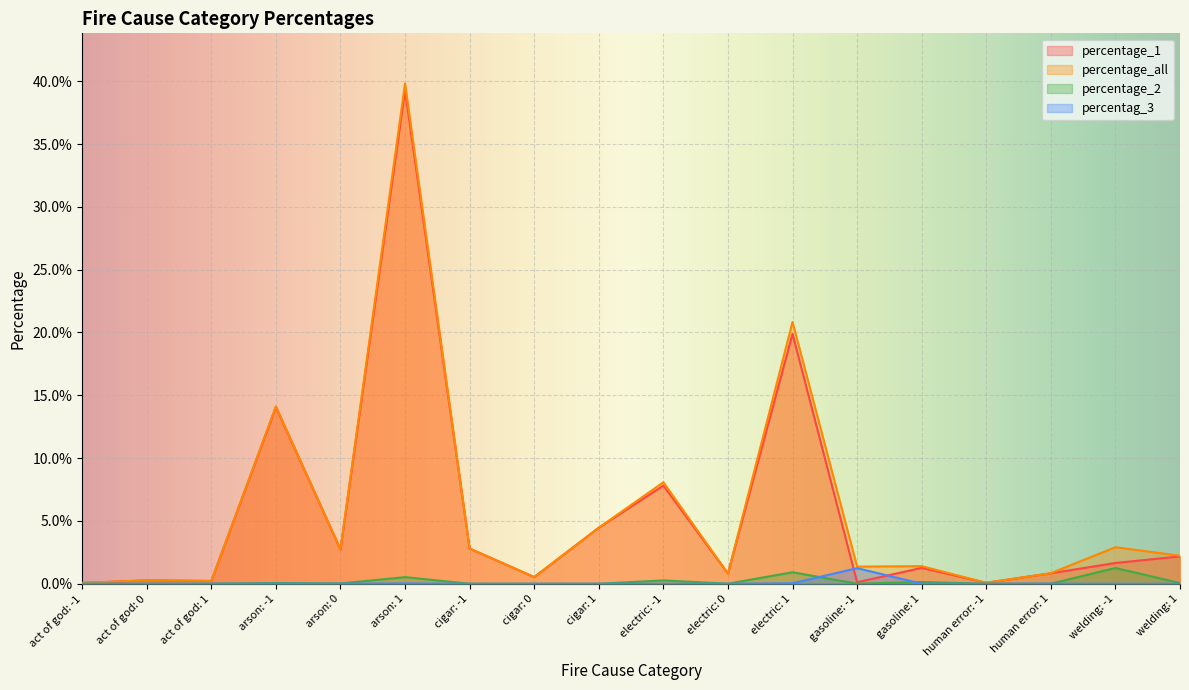

Reading left to right, list all the values displayed in this chart.

percentage_1: act of god: -1=0.0	act of god: 0=0.0	act of god: 1=0.0	arson: -1=0.1	arson: 0=0.0	arson: 1=0.4	cigar: -1=0.0	cigar: 0=0.0	cigar: 1=0.0	electric: -1=0.1	electric: 0=0.0	electric: 1=0.2	gasoline: -1=0.0	gasoline: 1=0.0	human error: -1=0.0	human error: 1=0.0	welding: -1=0.0	welding: 1=0.0
percentage_all: act of god: -1=0.0	act of god: 0=0.0	act of god: 1=0.0	arson: -1=0.1	arson: 0=0.0	arson: 1=0.4	cigar: -1=0.0	cigar: 0=0.0	cigar: 1=0.0	electric: -1=0.1	electric: 0=0.0	electric: 1=0.2	gasoline: -1=0.0	gasoline: 1=0.0	human error: -1=0.0	human error: 1=0.0	welding: -1=0.0	welding: 1=0.0
percentage_2: act of god: -1=0.0	act of god: 0=0.0	act of god: 1=0.0	arson: -1=0.0	arson: 0=0.0	arson: 1=0.0	cigar: -1=0.0	cigar: 0=0.0	cigar: 1=0.0	electric: -1=0.0	electric: 0=0.0	electric: 1=0.0	gasoline: -1=0.0	gasoline: 1=0.0	human error: -1=0.0	human error: 1=0.0	welding: -1=0.0	welding: 1=0.0
percentag_3: act of god: -1=0.0	act of god: 0=0.0	act of god: 1=0.0	arson: -1=0.0	arson: 0=0.0	arson: 1=0.0	cigar: -1=0.0	cigar: 0=0.0	cigar: 1=0.0	electric: -1=0.0	electric: 0=0.0	electric: 1=0.0	gasoline: -1=0.0	gasoline: 1=0.0	human error: -1=0.0	human error: 1=0.0	welding: -1=0.0	welding: 1=0.0